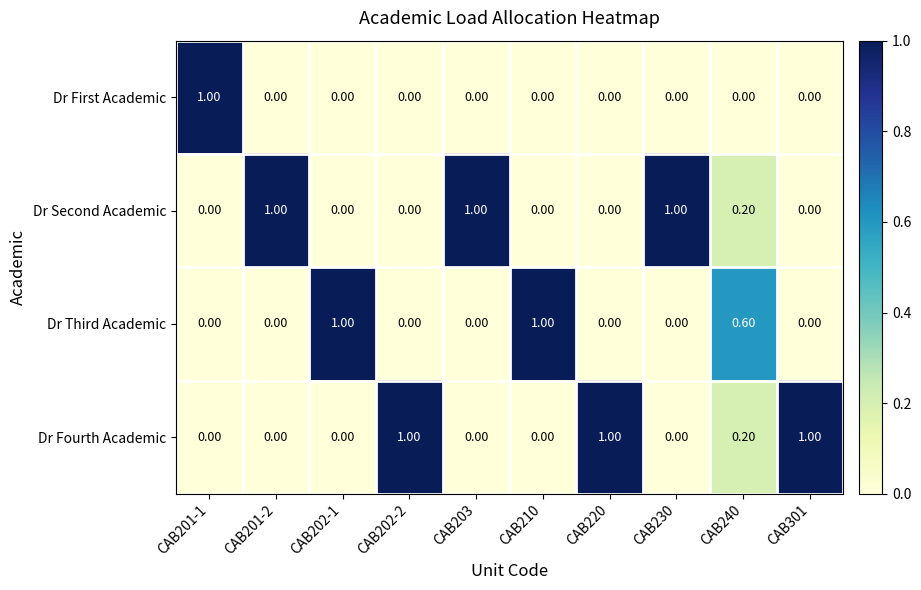

What is the difference between the highest and lowest values at CAB230?

1.0